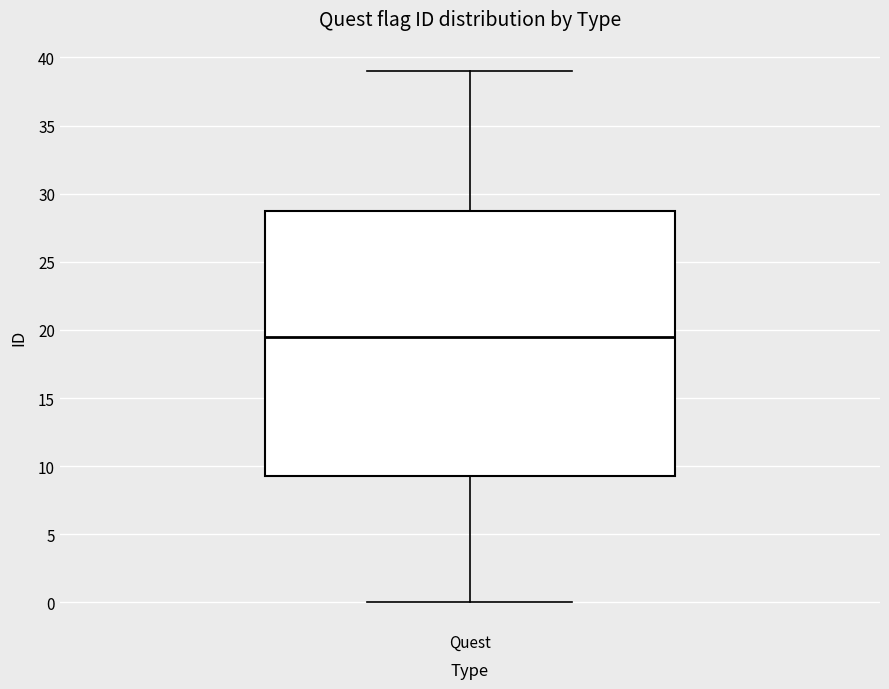

Transcribe this box plot: give where the median line is, the range the box spans, and where the two whiskers end, as read against the y-axis. The values are not printed on the chart, so give them approximately, as read against the axis.

median 19.5, box 9.5 to 29.0, whiskers 0.0 to 39.0